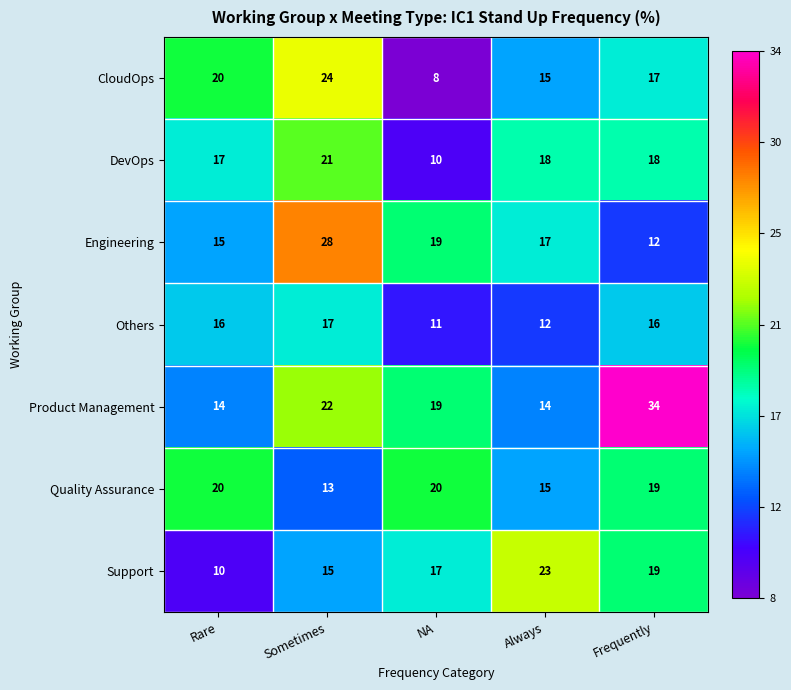

What is the difference between the maximum and second lowest values in the Quality Assurance series?

5